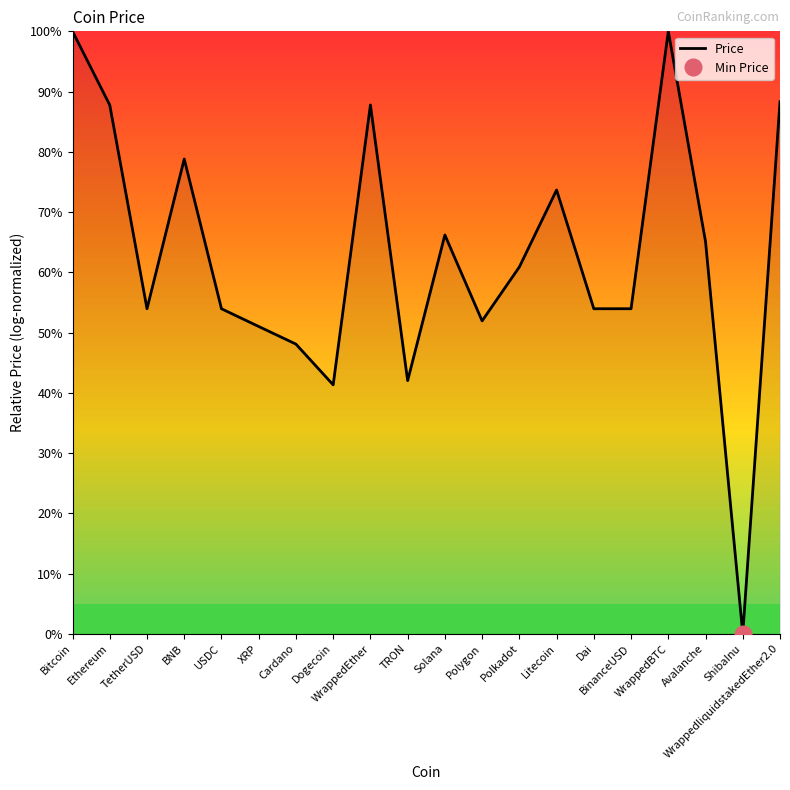

How many values are above zero?

19